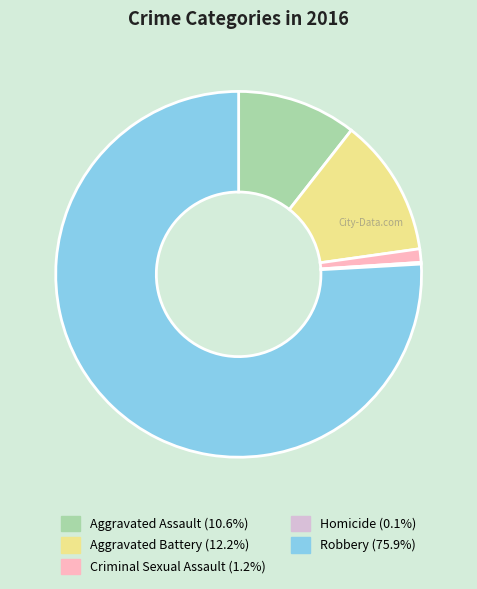

The Aggravated Assault slice represents 4% of the pie. True or false?

False